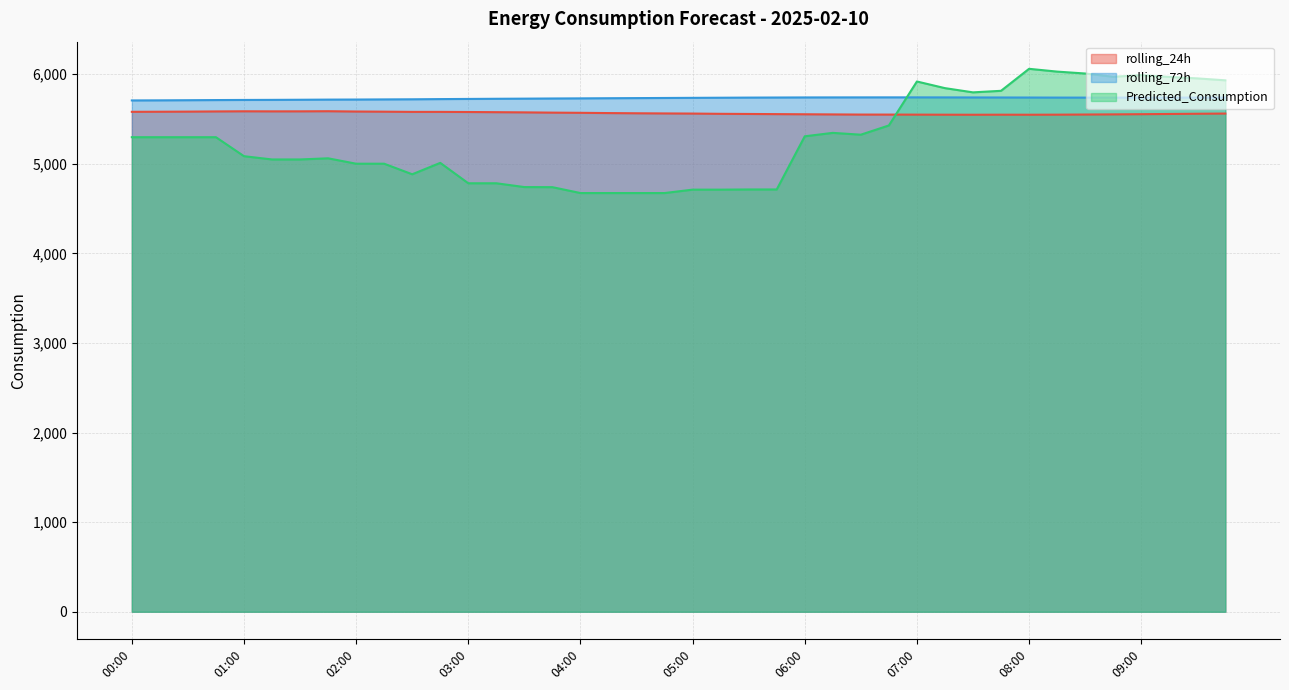

Rank the series at 04:15 from lowest to highest value.

Predicted_Consumption, rolling_24h, rolling_72h